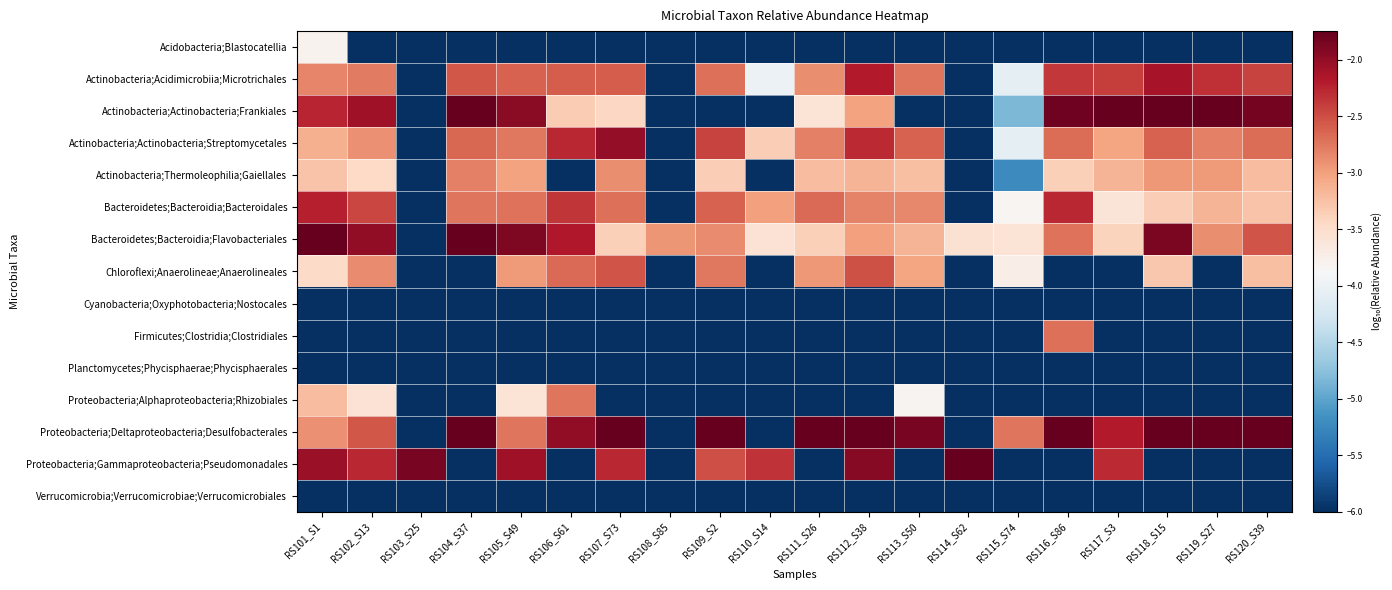

What is the difference between the highest and lowest values at RS111_S26?

4.4